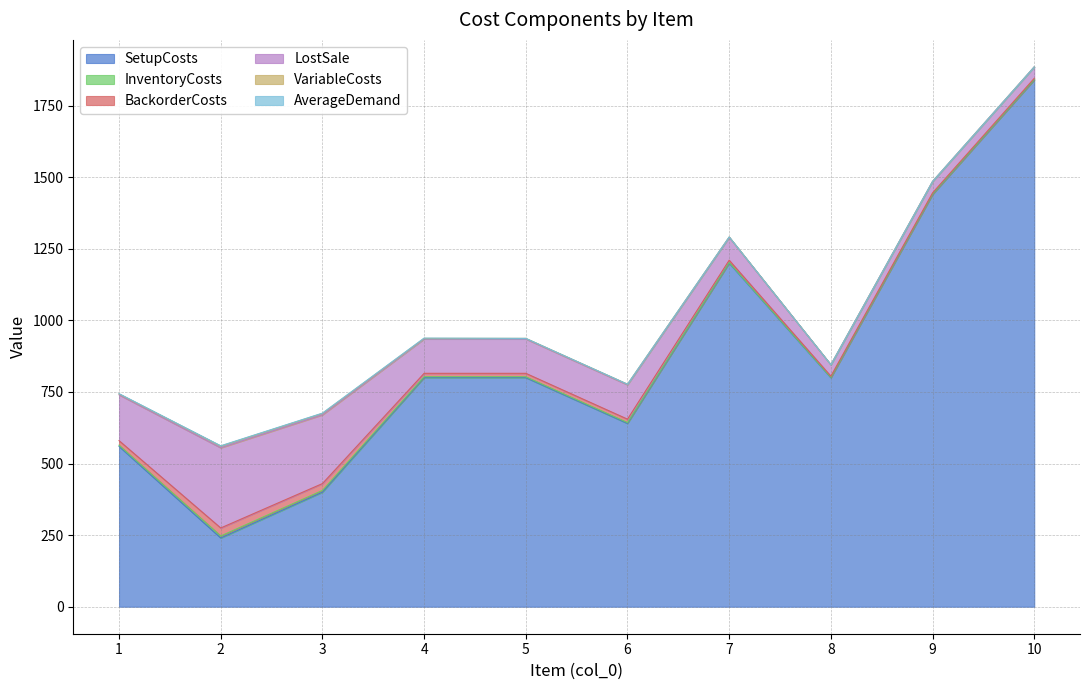

Does the chart display data point markers on the line(s)?

No